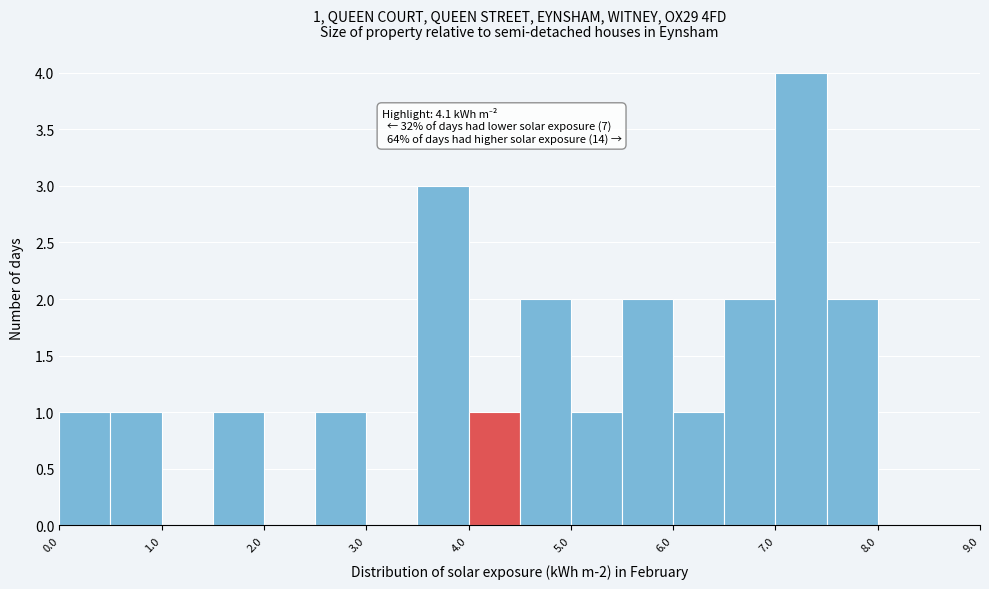

Which range on the x-axis has the tallest bar?

7.0 to 7.5